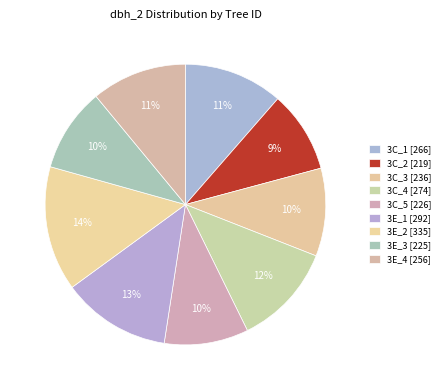

Count the number of slices in the pie.

9